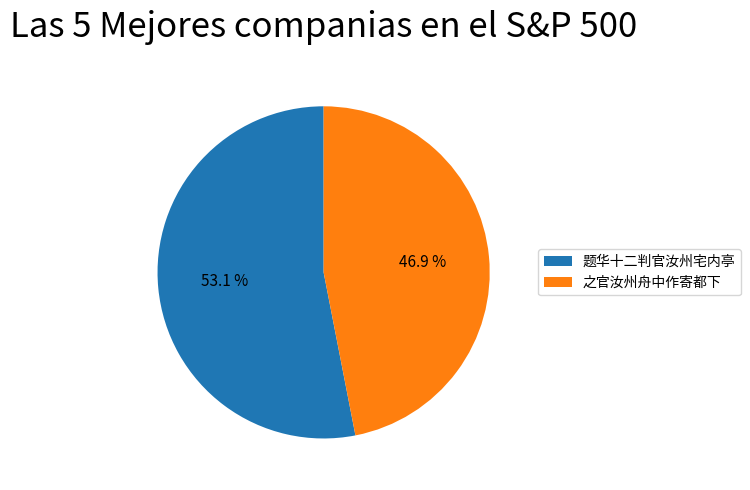

Count the number of slices in the pie.

2